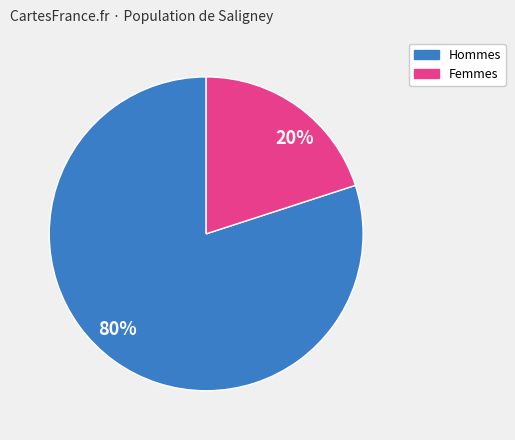

How many slices are in this pie chart?

2